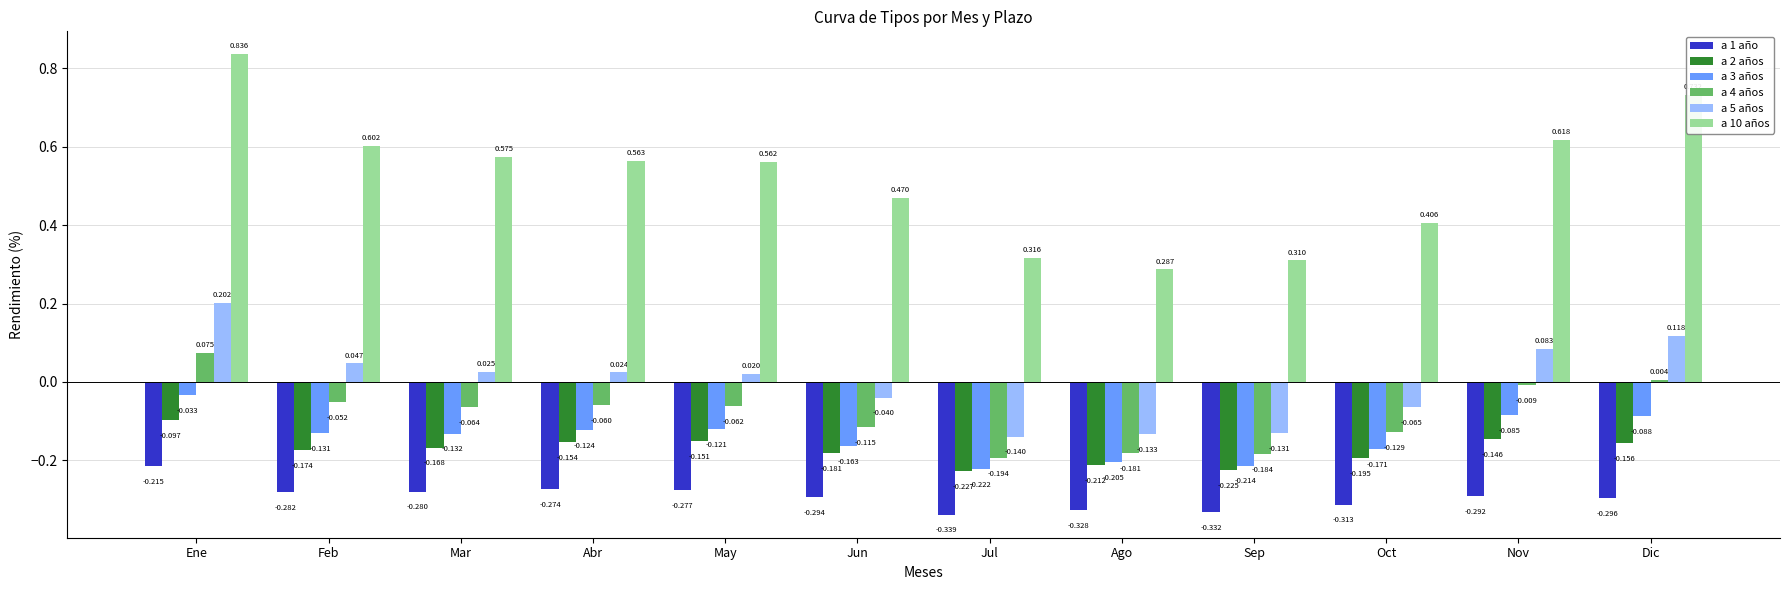

How many bars are there in each group?

6